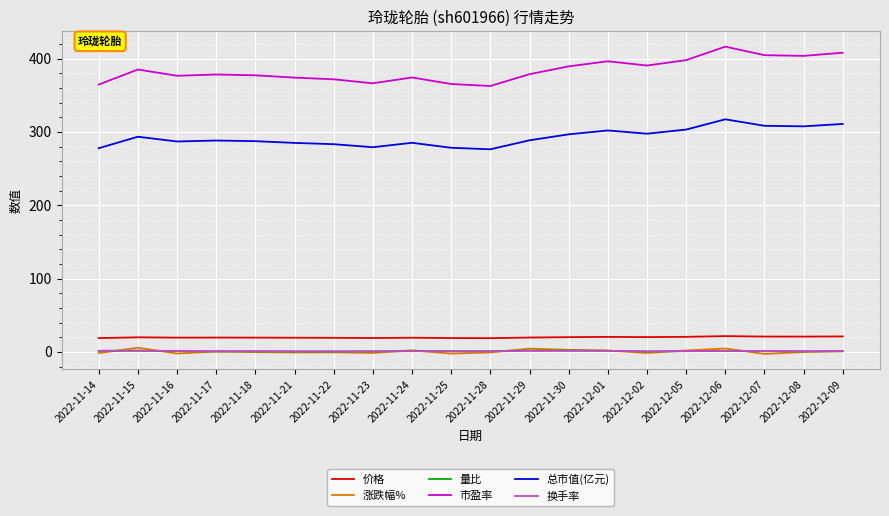

Does the chart display data point markers on the line(s)?

No